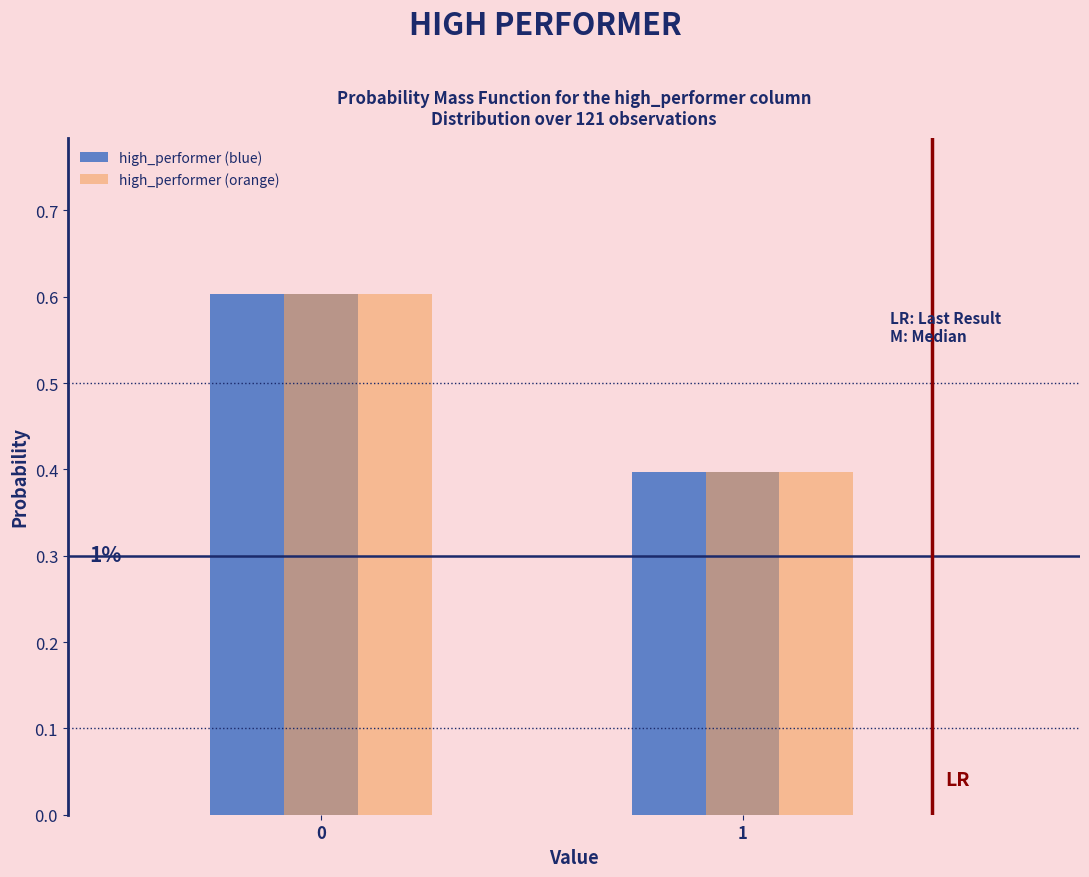

Reading left to right, transcribe all the data shown in this chart.

high_performer (blue): 0.6	0.4
high_performer (orange): 0.6	0.4